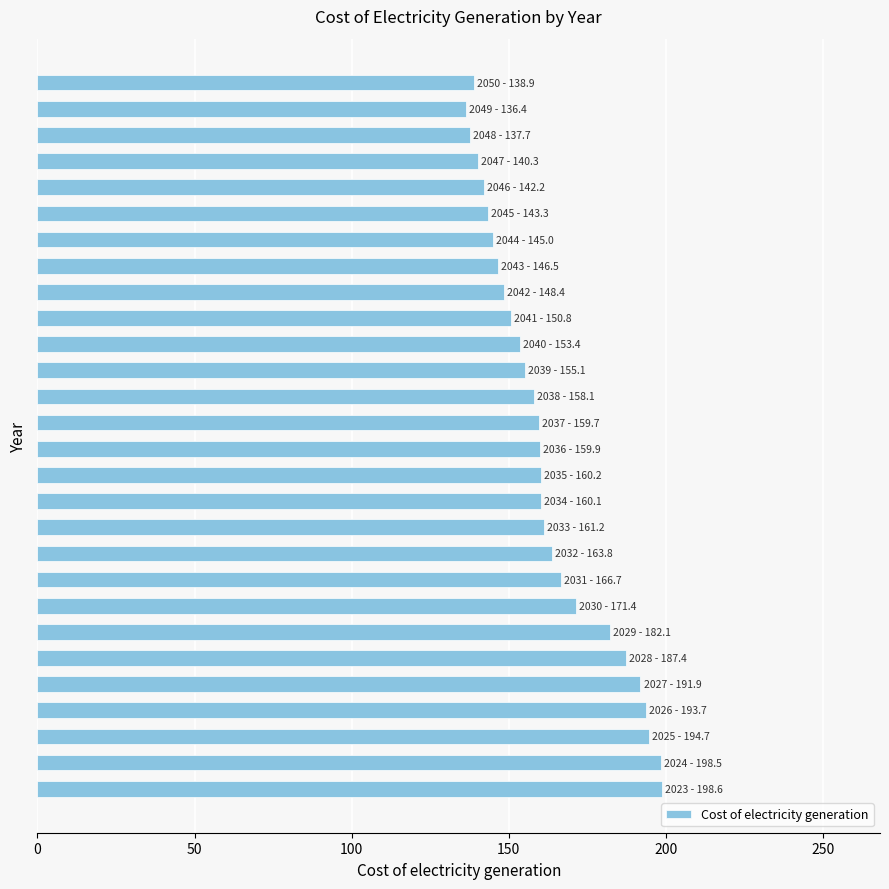

Count the number of categories in the chart.

28